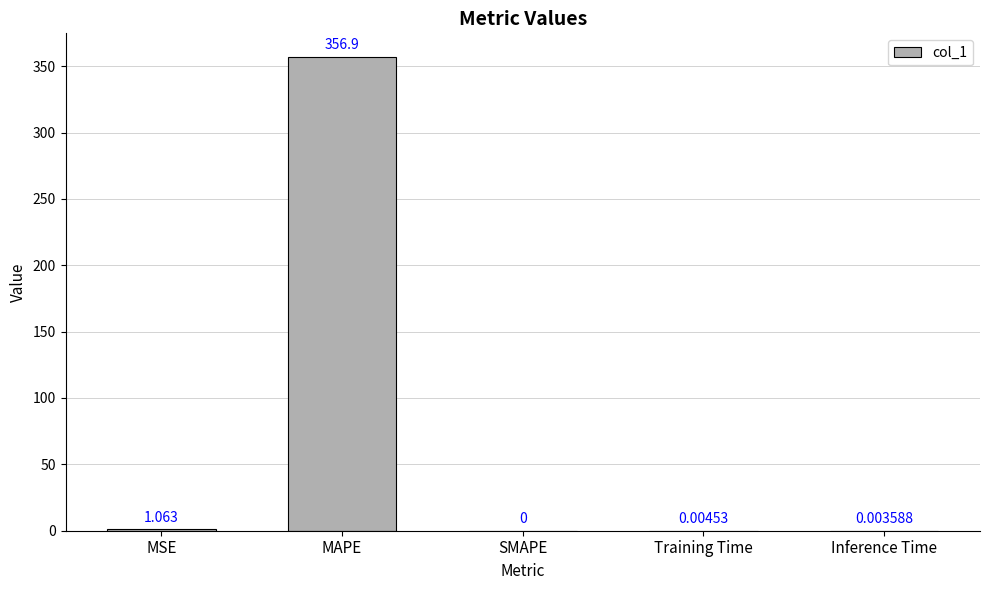

Which category has the highest value across all series?

MAPE